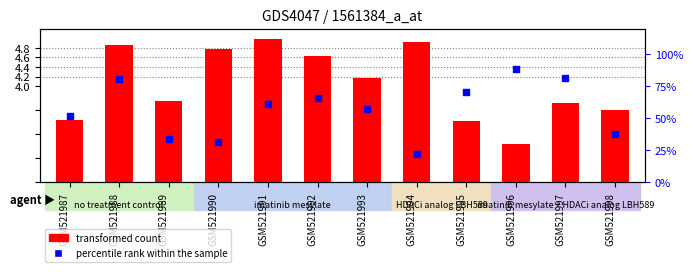

Which series contains the lowest Y value?

percentile rank within the sample